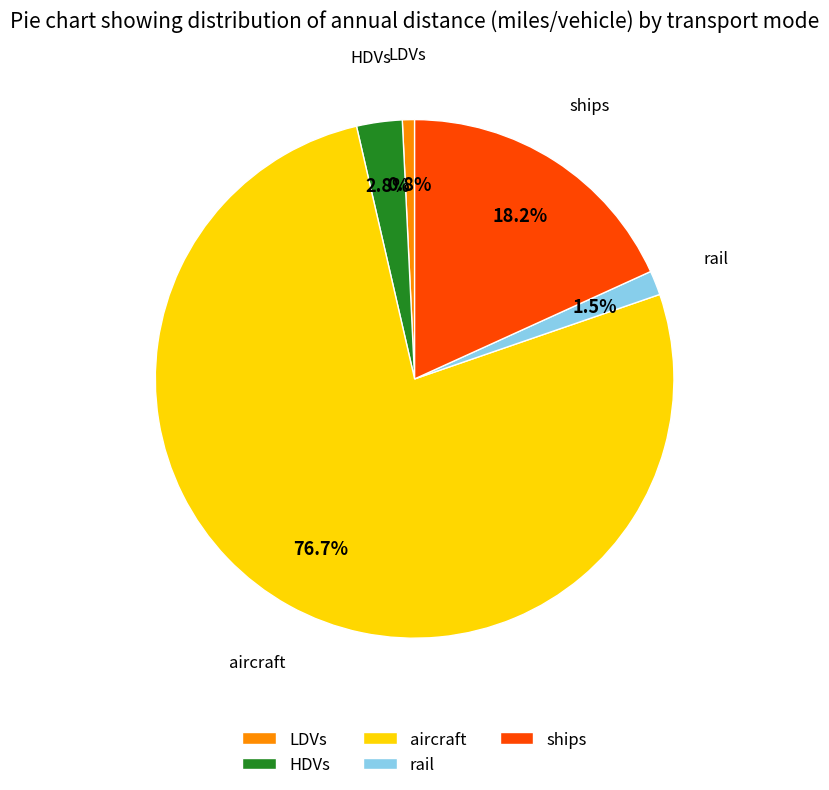

What is the ratio of the value at rail to the value at LDVs?

2.0